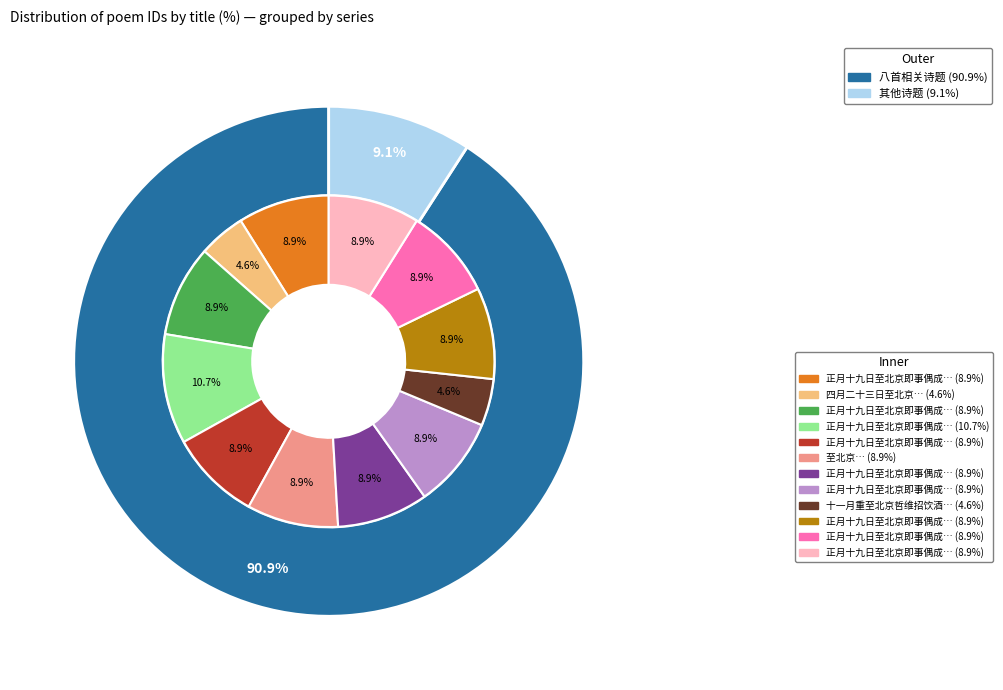

Approximately how many times larger is the value at 十一月重至北京哲维招饮酒楼 compared to 正月十九日至北京即事偶成八首?

0.4